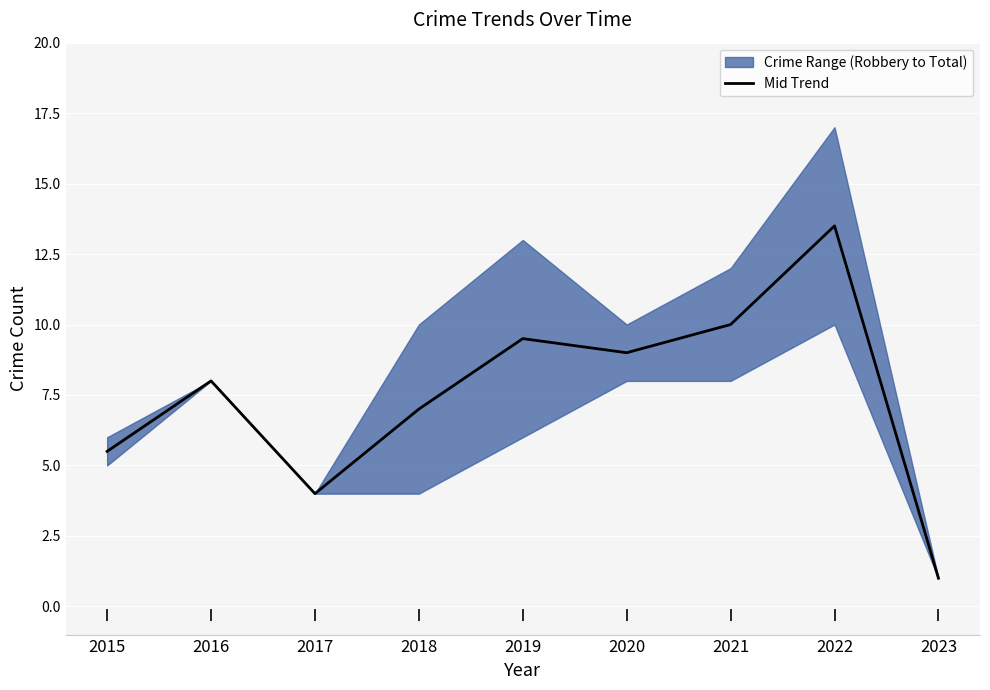

How many data points are less than 8?

4